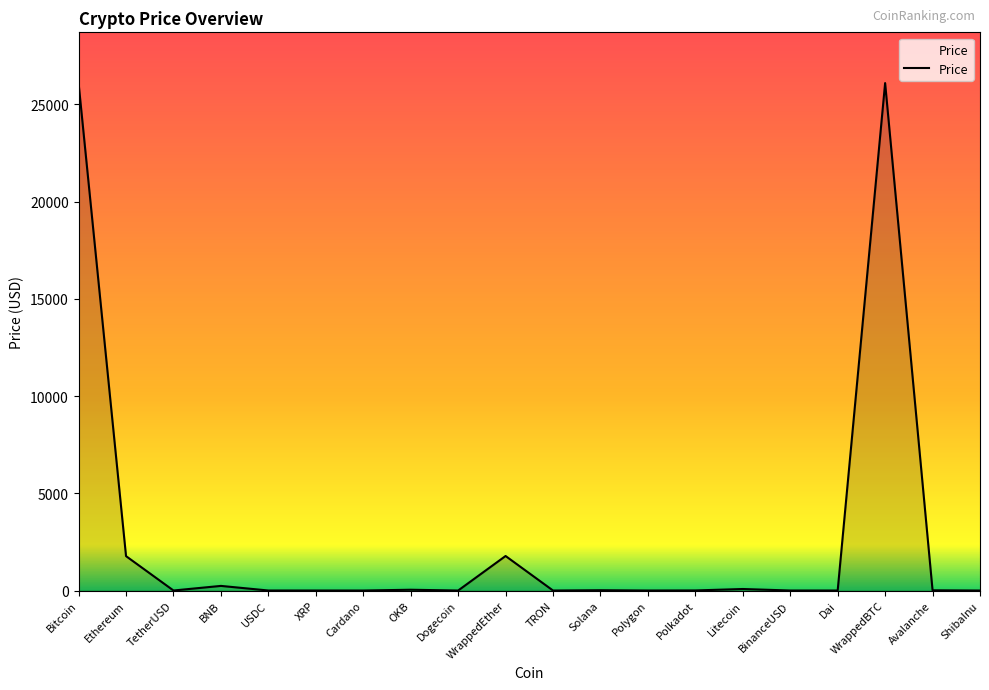

The value at WrappedBTC is 26089.3. True or false?

True